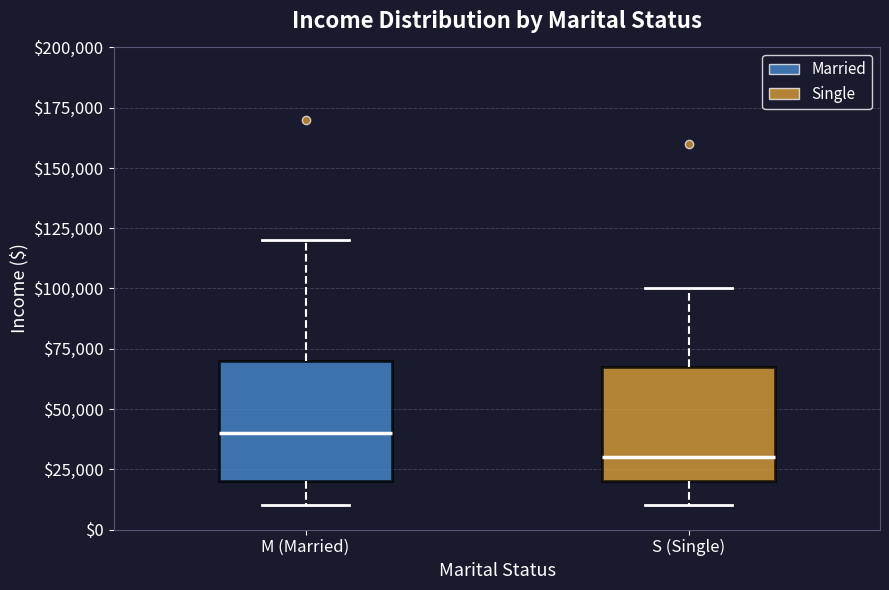

Reading left to right, transcribe this box plot: for each box, give where its median line is, the range the box spans, and where its two whiskers end, as read against the y-axis. The values are not printed on the chart, so give them approximately, as read against the axis.

M (Married): median 40000, box 20000 to 70000, whiskers 10000 to 120000
S (Single): median 30000, box 20000 to 70000, whiskers 10000 to 100000